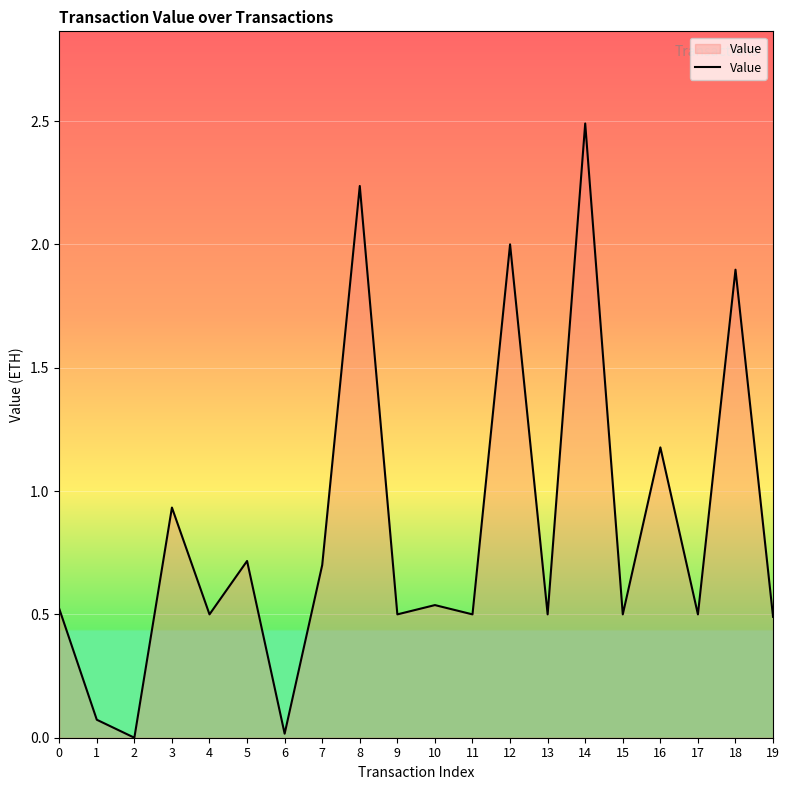

How many lines are shown in the chart?

1